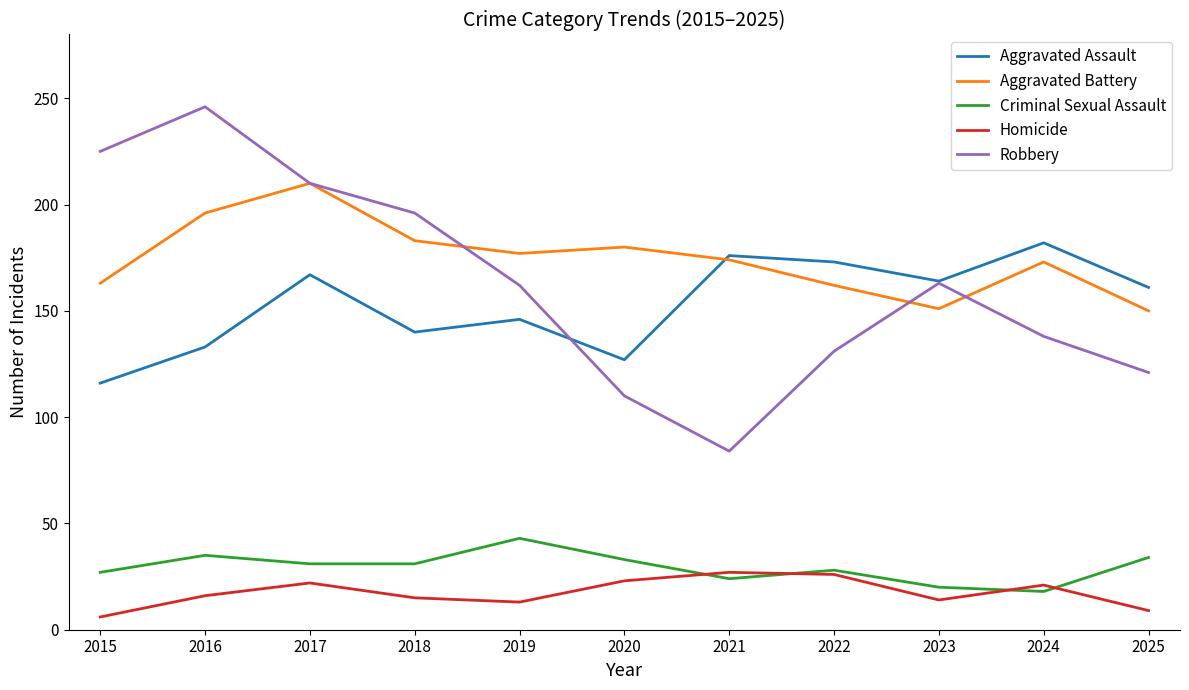

In Criminal Sexual Assault, how many points are higher than both neighbors (excluding endpoints)?

3